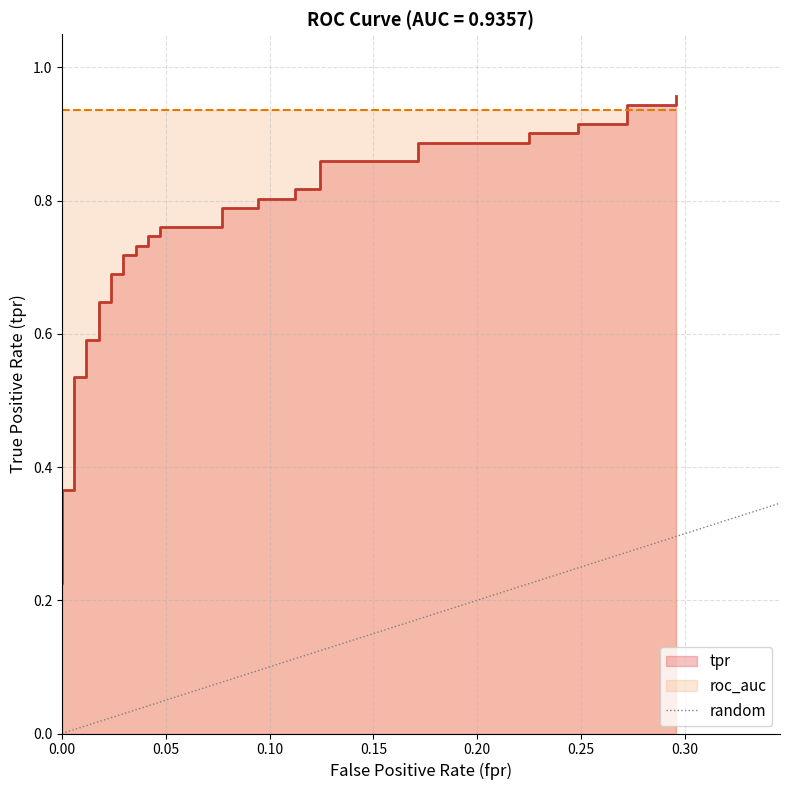

The value at 0.00 is 1. True or false?

False